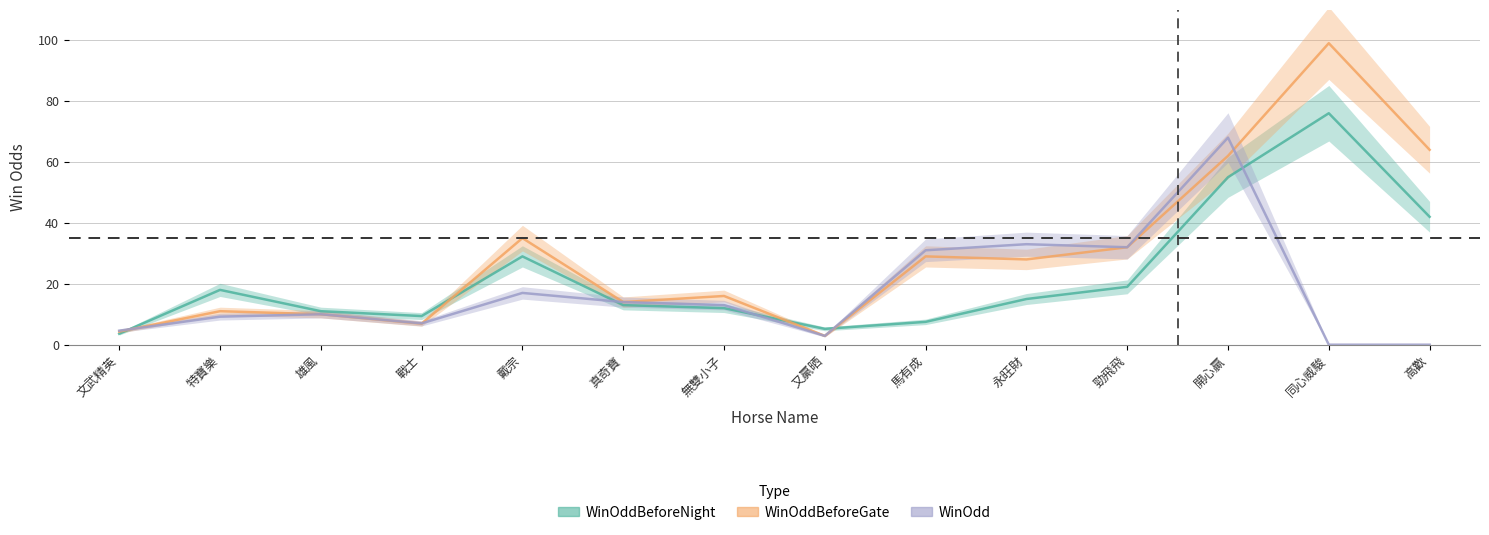

What is the sum of the WinOdd values at 真奇寶 and 馬有成?

45.0